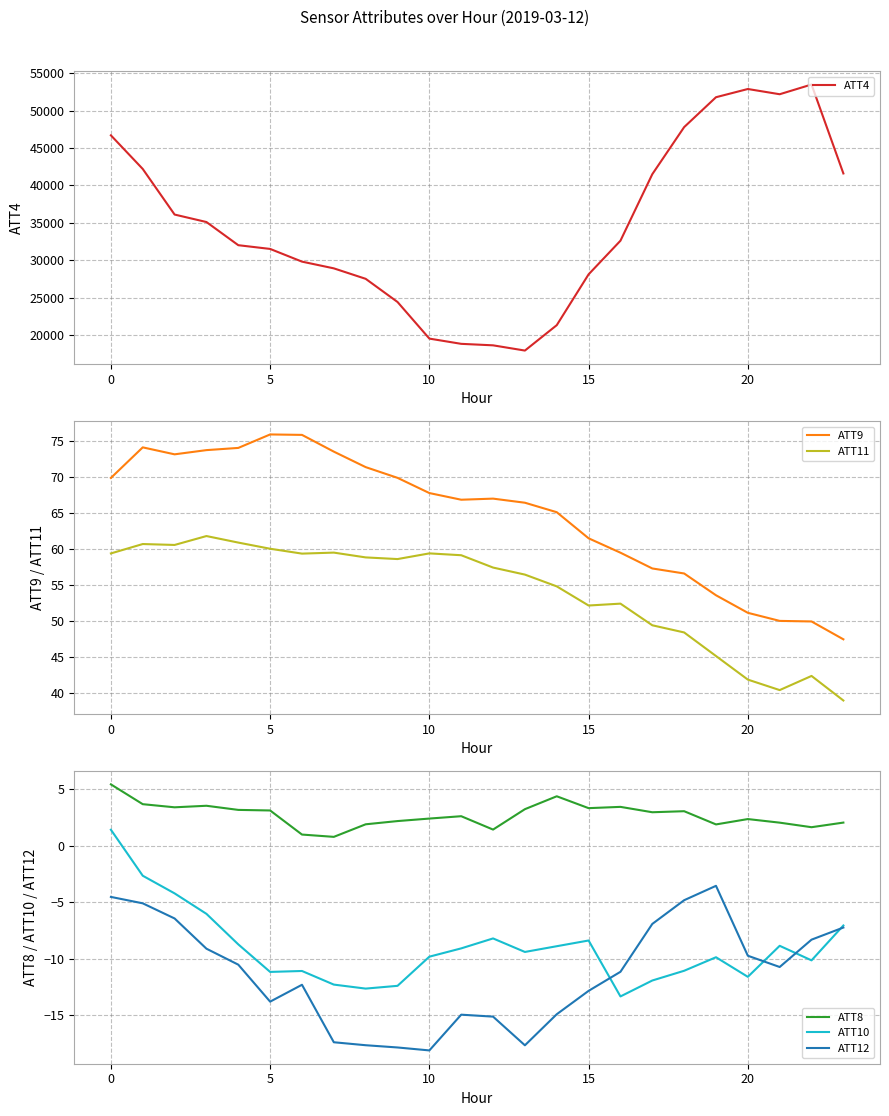

Is it true that ATT9 equals 15.4 at 12?

False